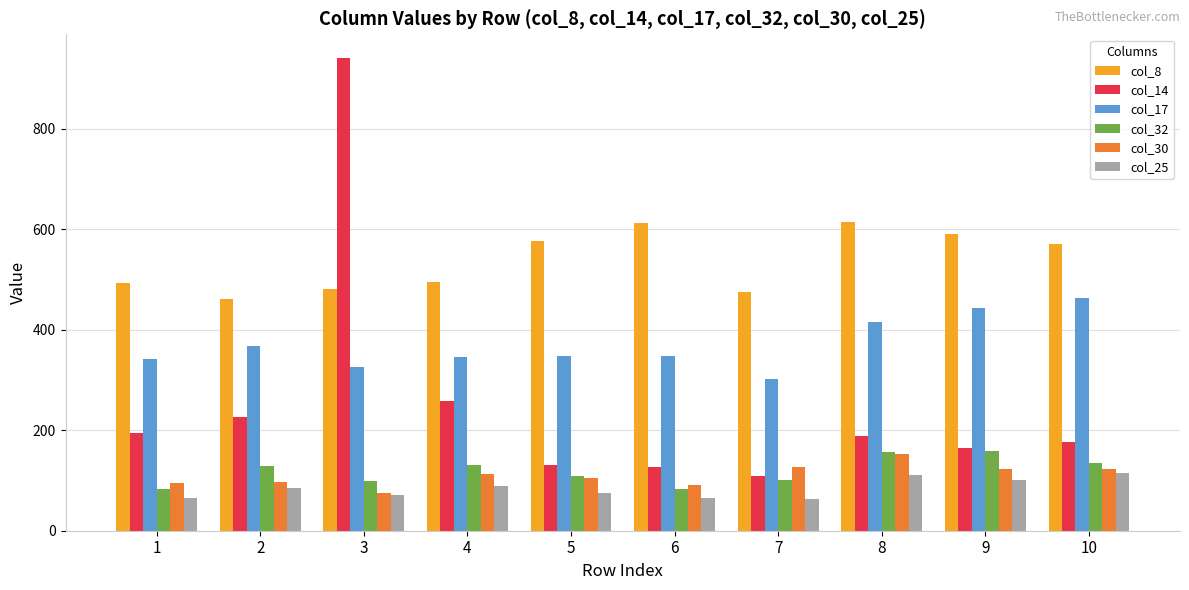

The value of col_14 at 6 is 127. True or false?

True